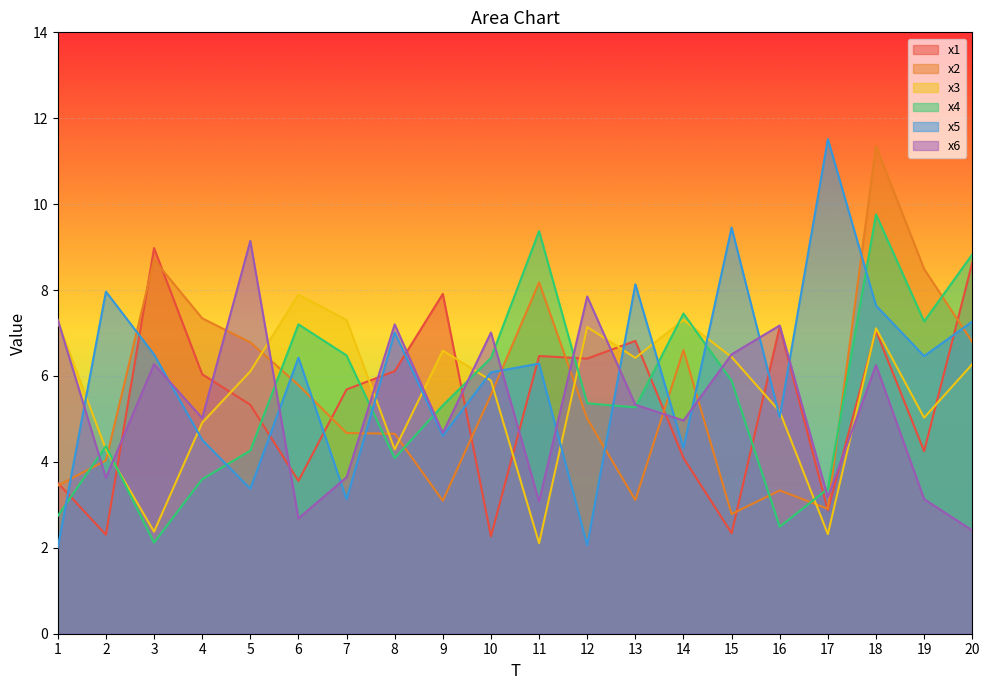

What is the total value across all series at 5?

35.0